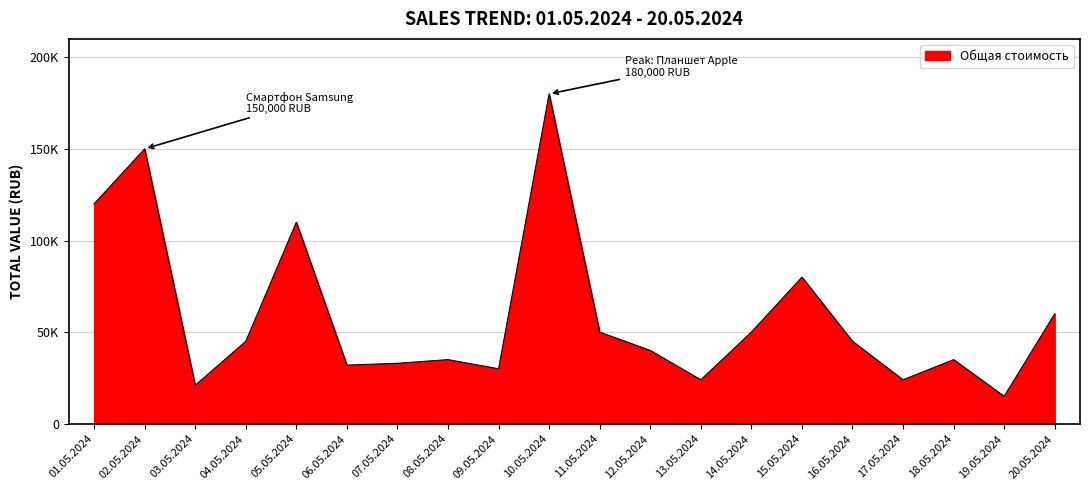

At which category does the chart reach its peak across all series?

10.05.2024